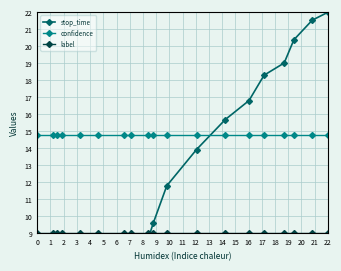

Rank the series by their average value, from highest to lowest.

confidence, stop_time, label